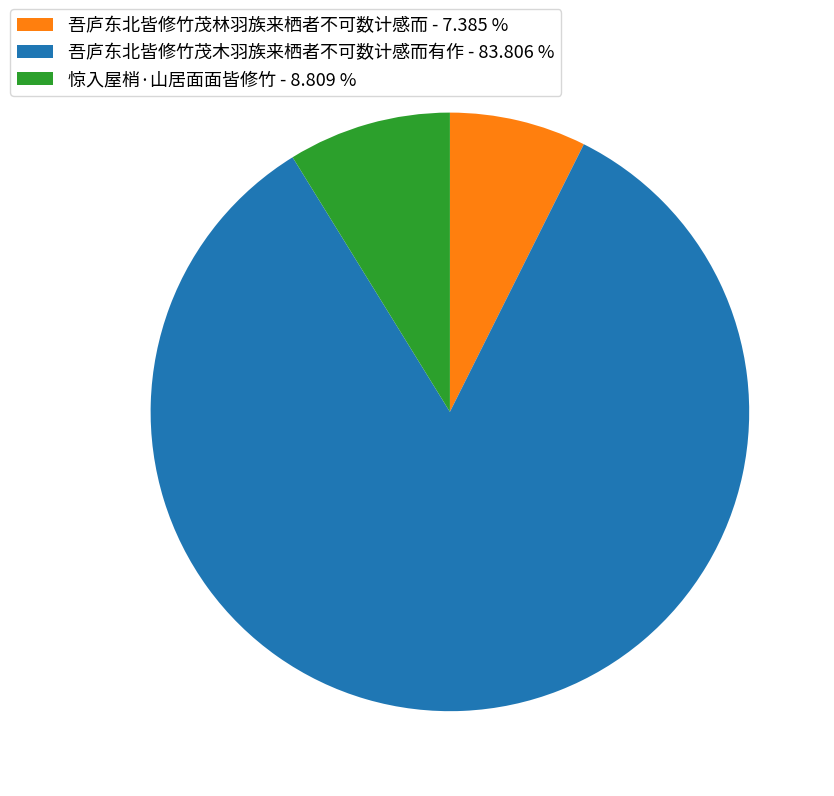

Which slice is the largest?

吾庐东北皆修竹茂木羽族来栖者不可数计感而有作